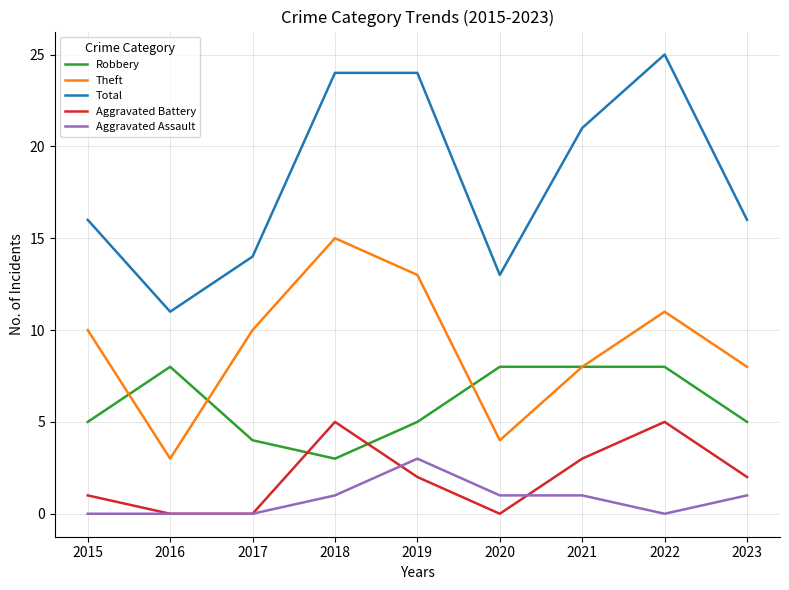

What is the difference between the maximum and minimum values in the Theft series?

12